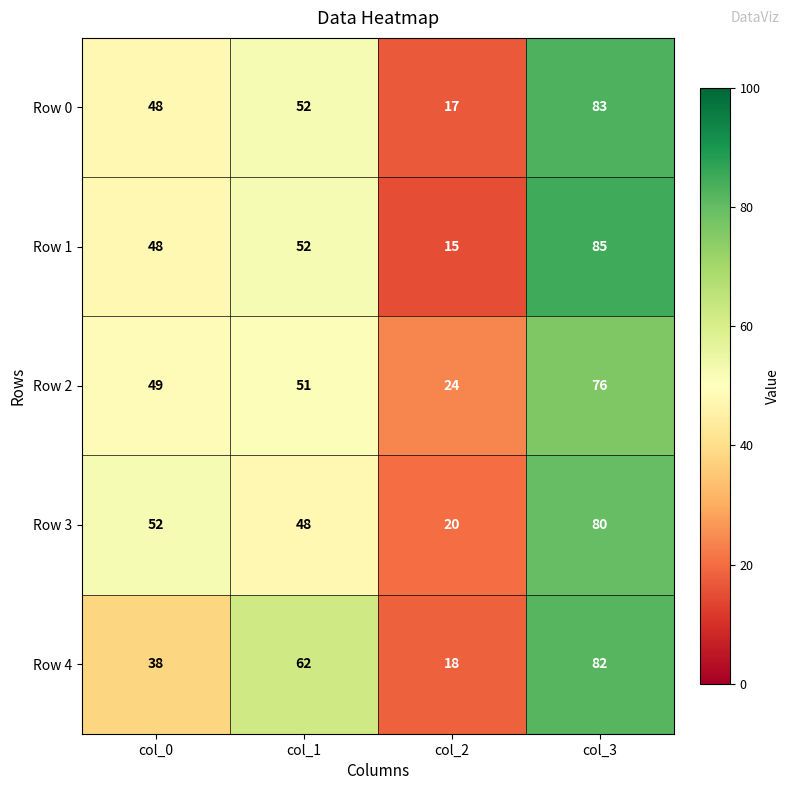

What value does the Row 3 series have at col_0, to the nearest 10?

50